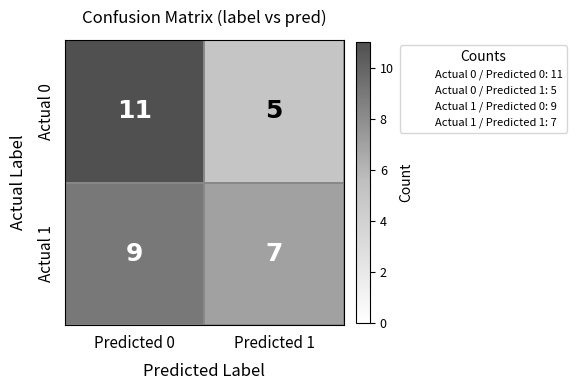

At which category does the chart reach its peak across all series?

Predicted 0